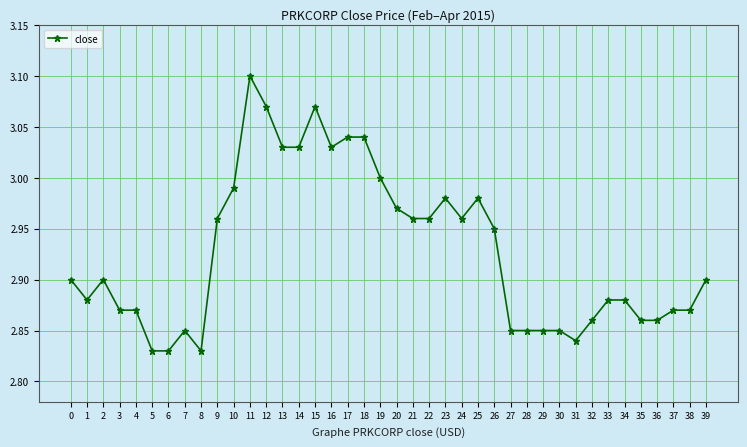

Which category has the highest value across all series?

11